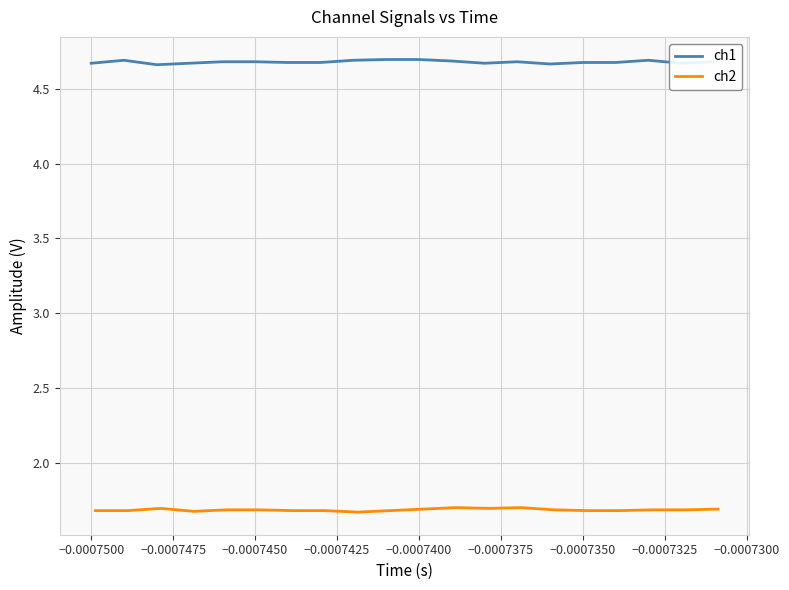

Between −0.0007275 and −0.0007300, which is larger?

−0.0007275